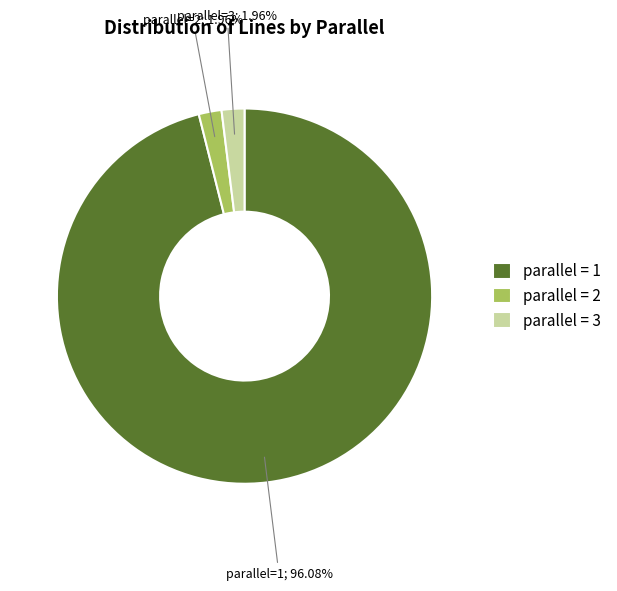

Approximately how many times larger is the value at parallel = 2 compared to parallel = 3?

1.0